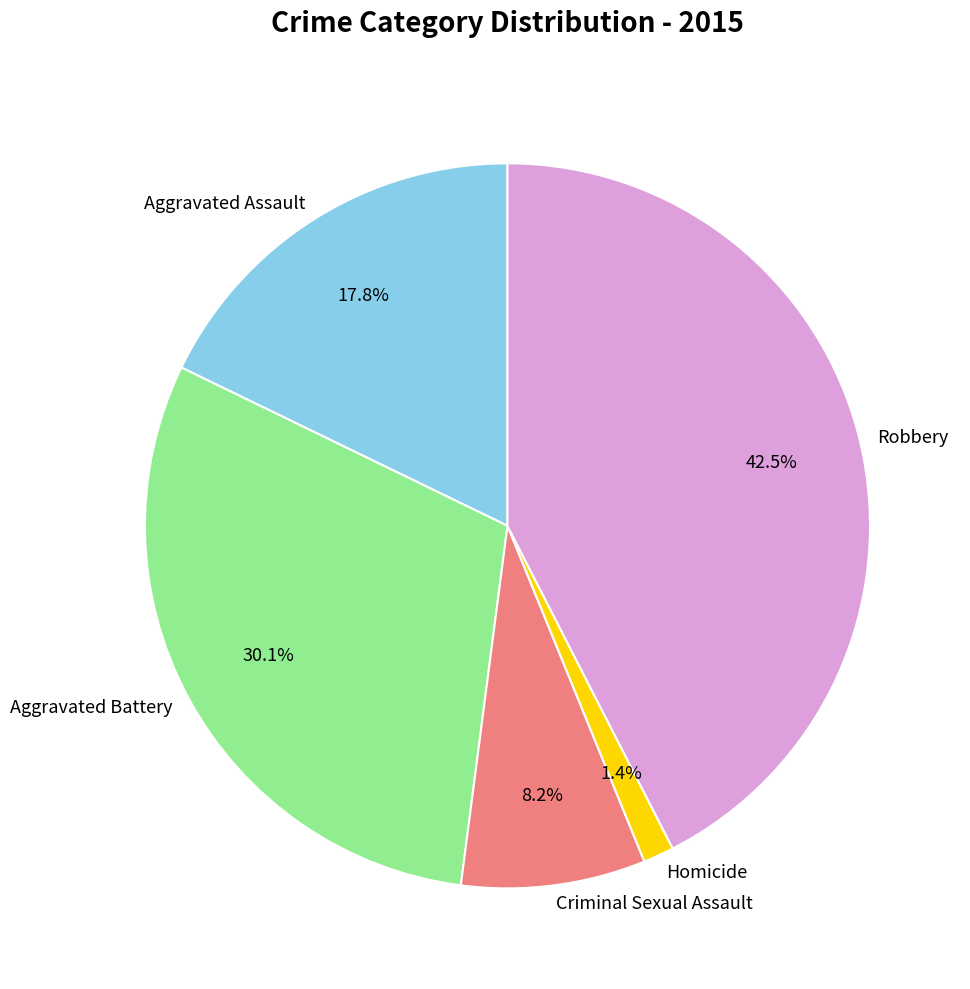

Which category has the biggest portion of the pie?

Robbery